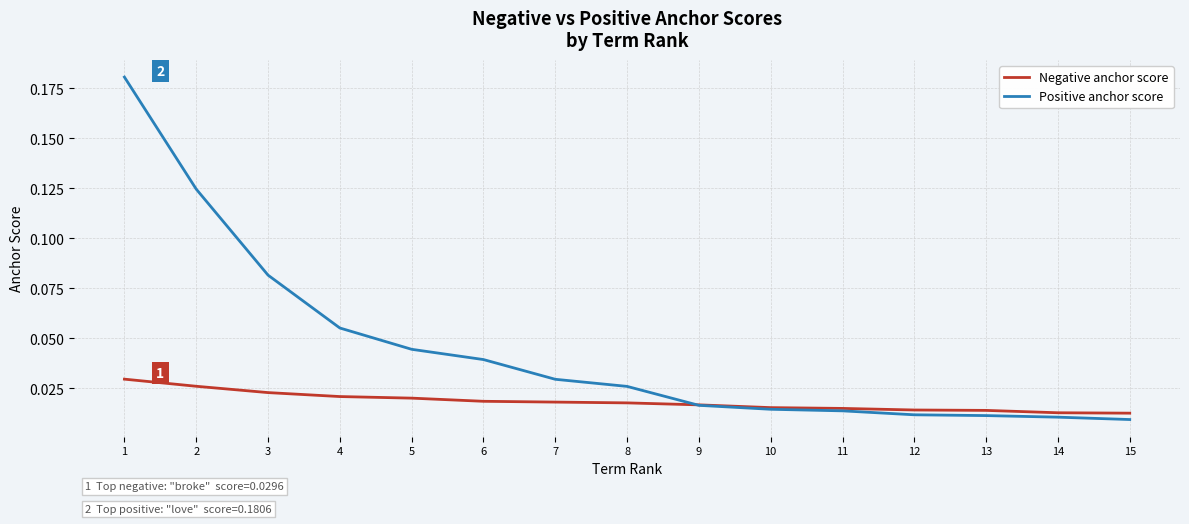

Rank the series by their maximum value, from lowest to highest.

Negative anchor score, Positive anchor score